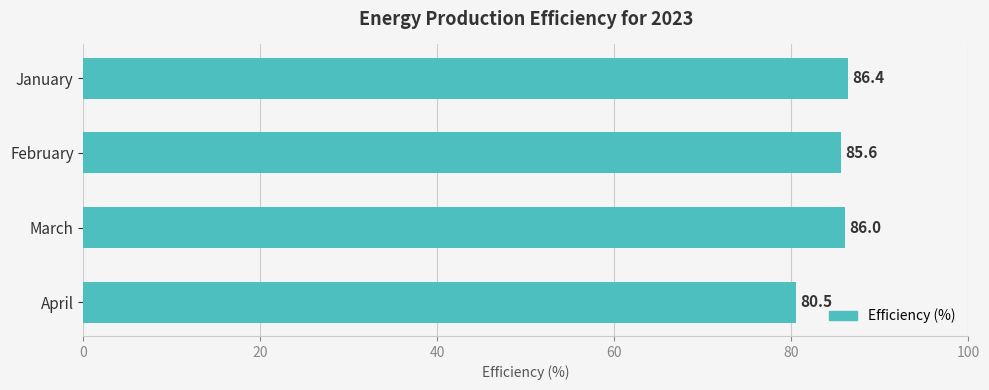

How many categories are shown in the chart?

4